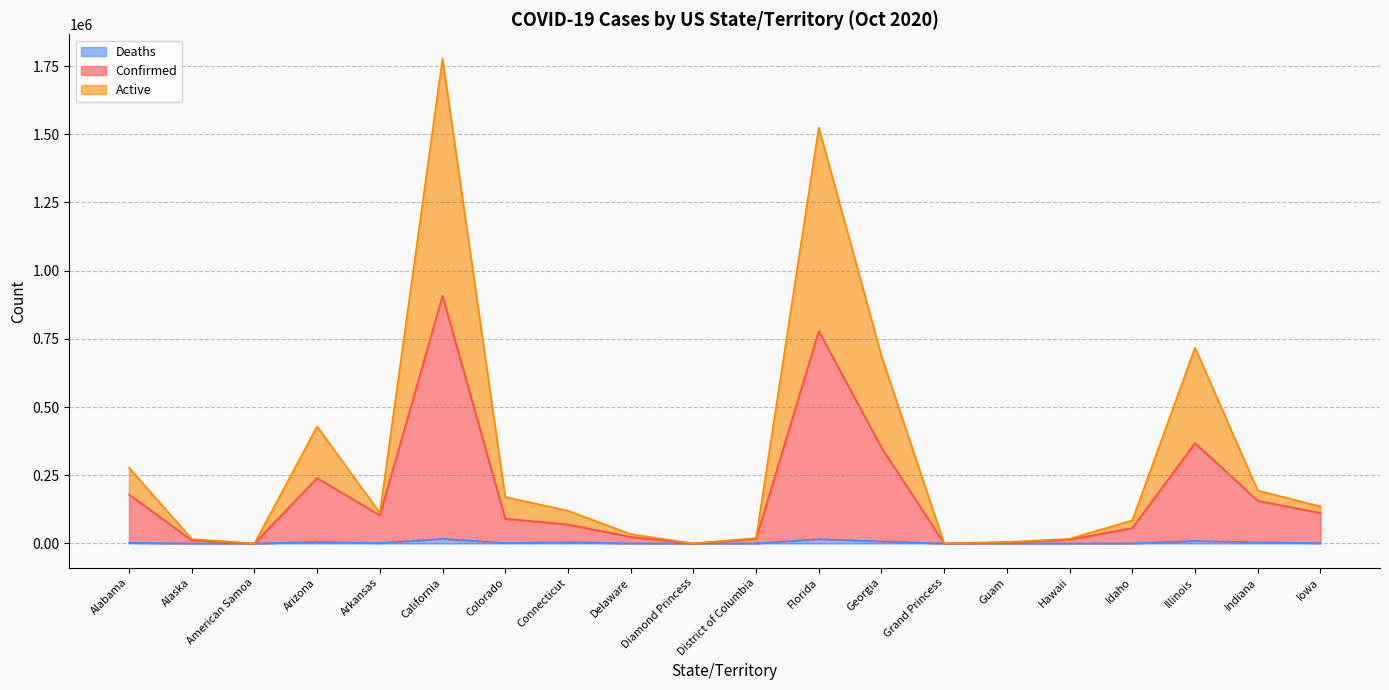

True or false: Confirmed and Active intersect in this chart.

False